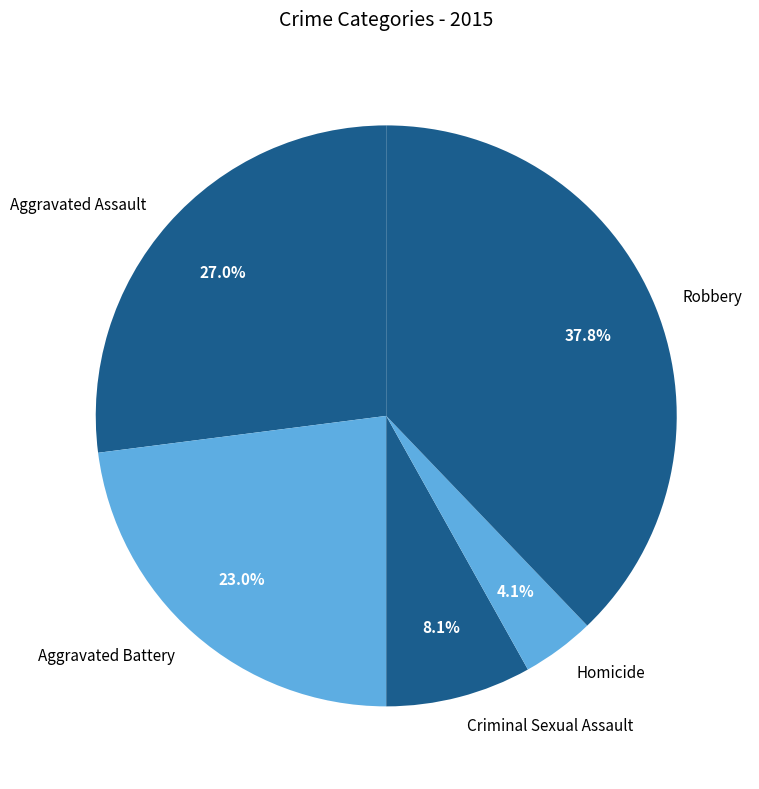

To the nearest percent, what is the difference between the Robbery and Criminal Sexual Assault slice percentages?

30%